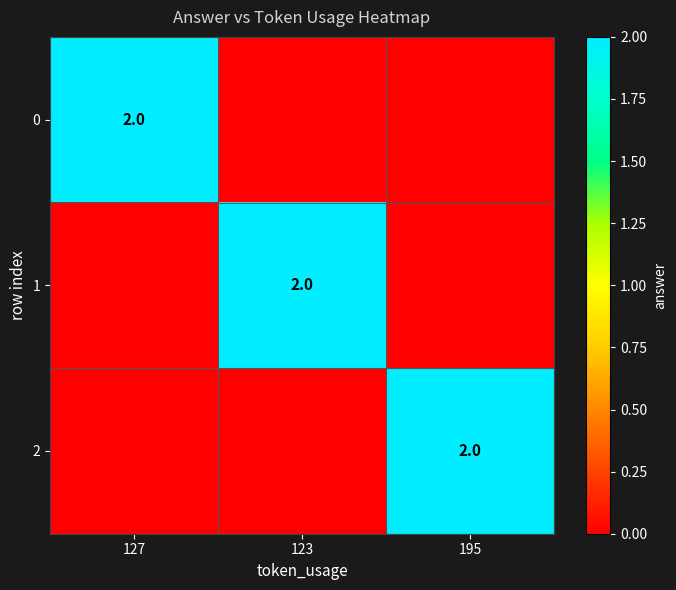

The value of 0 at 127 is 2. True or false?

True